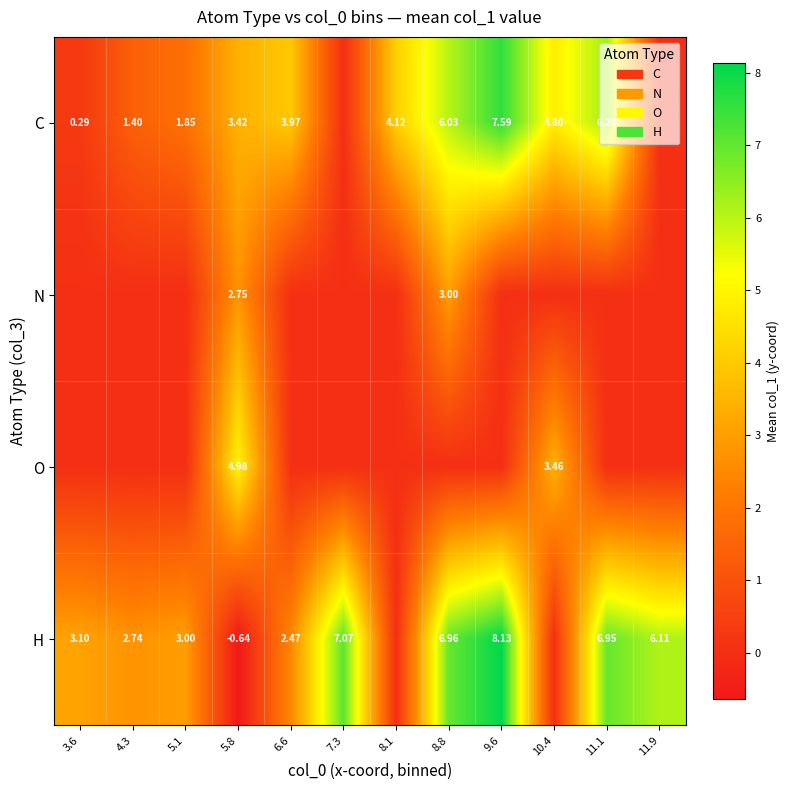

What is the difference between the maximum and minimum values in the C series?

7.6